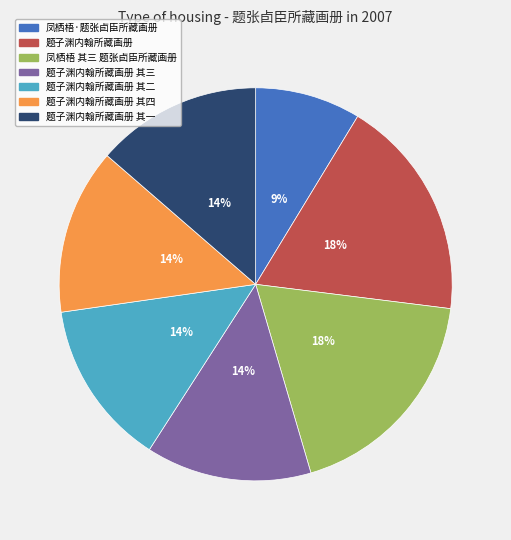

Is the sum of 题子渊内翰所藏画册 其一 and 题子渊内翰所藏画册 其四 greater than half?

No